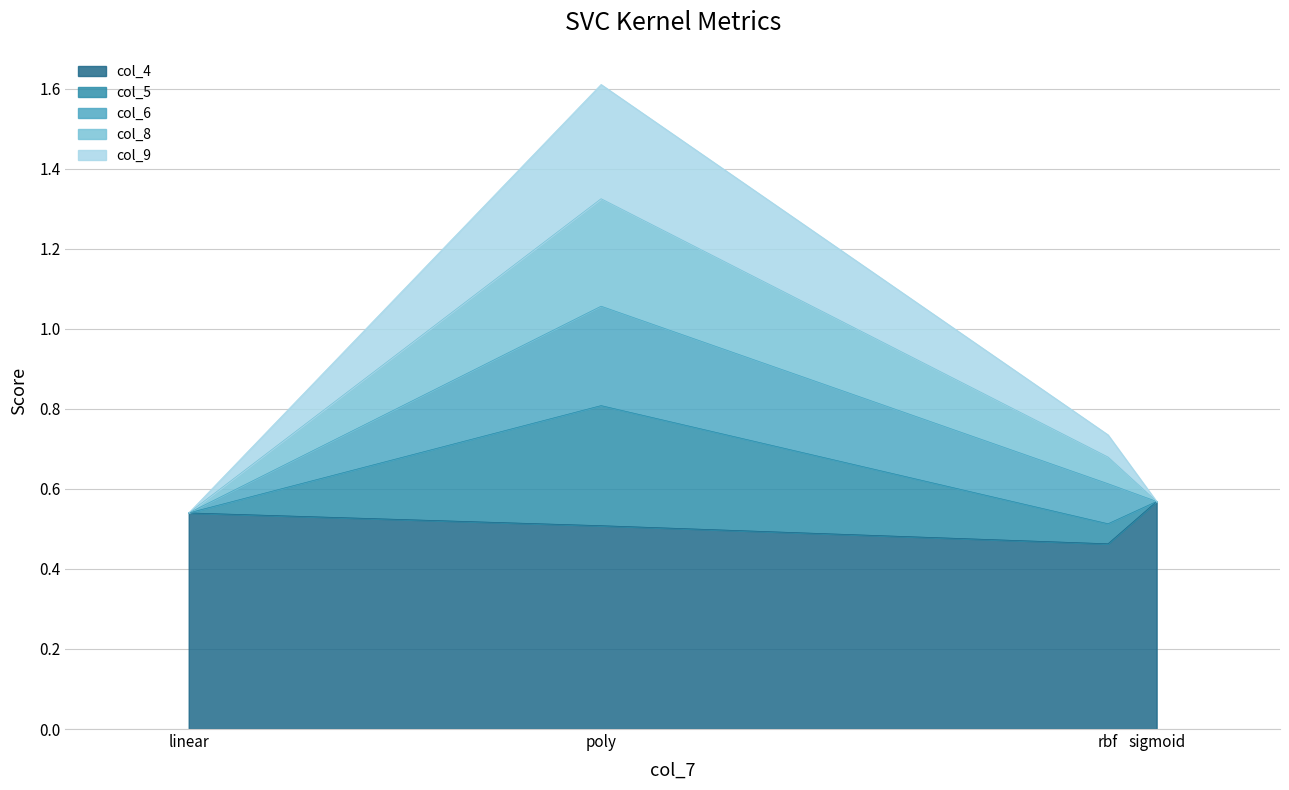

Which label corresponds to the smallest value in the chart?

rbf